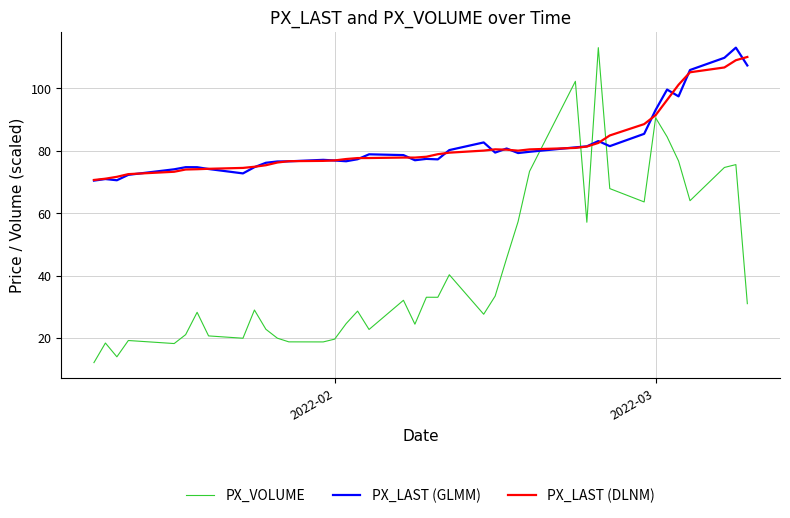

How many intersections are there between PX_VOLUME and PX_LAST (GLMM)?

4